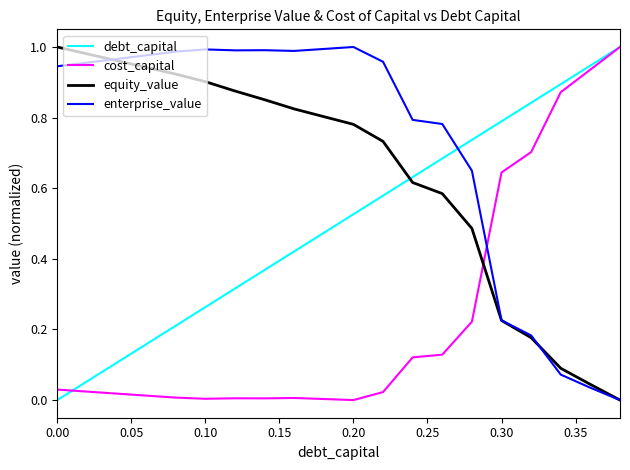

After their last crossing, which series has the higher values: debt_capital or enterprise_value?

debt_capital